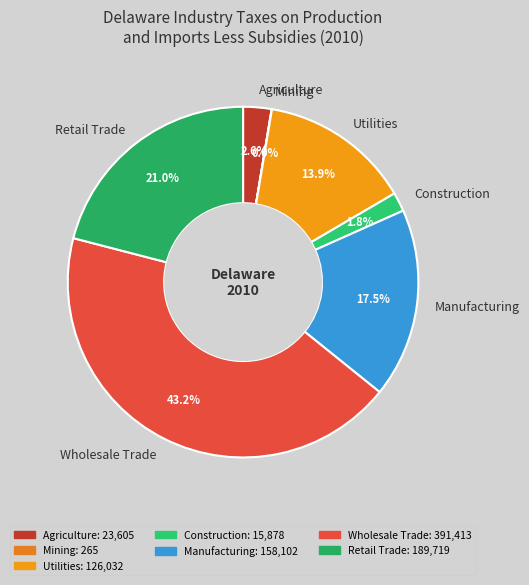

Which has a higher value, Manufacturing or Agriculture?

Manufacturing